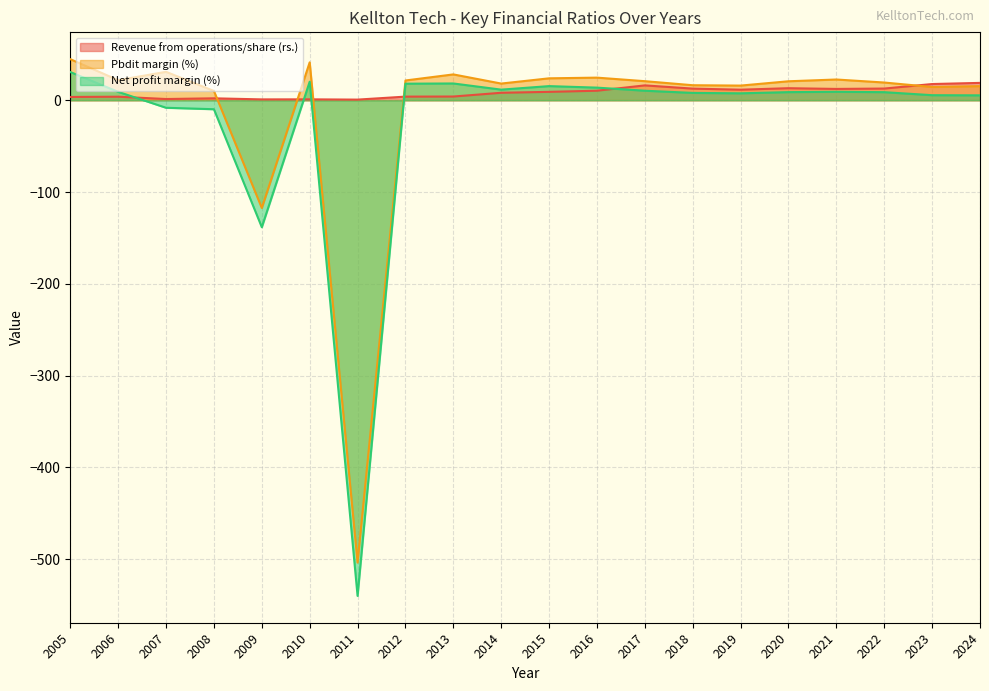

How many lines are shown in the chart?

3